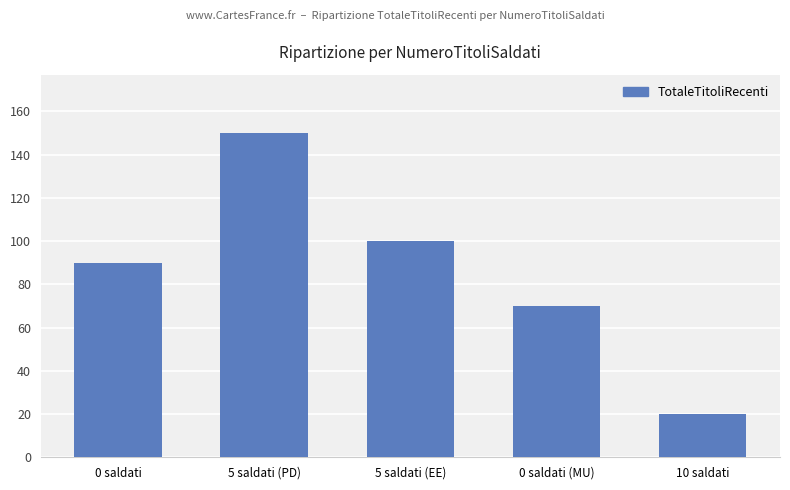

The value at 5 saldati (PD) is 150. True or false?

True